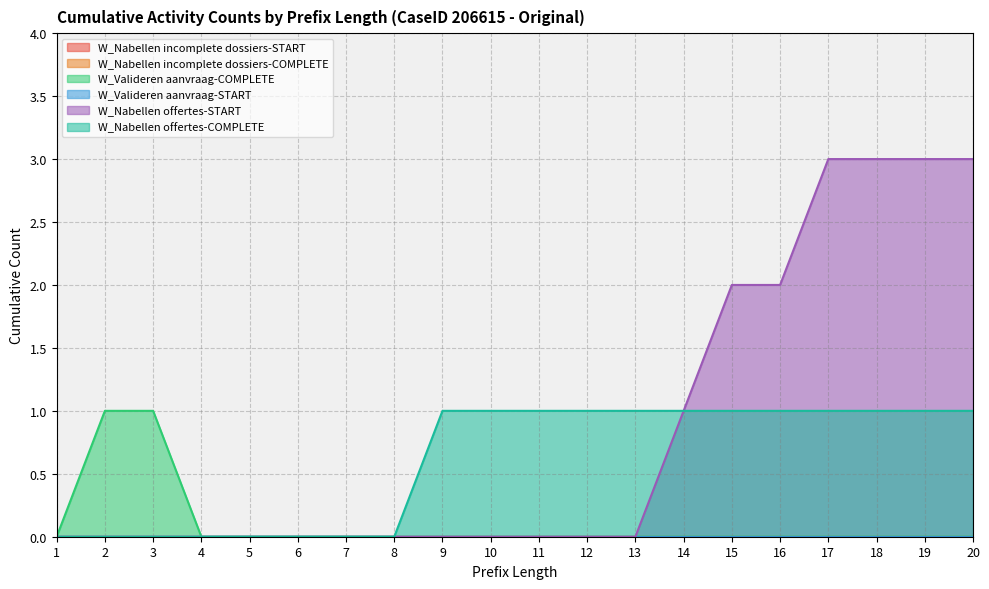

At which category is the sum across all series the highest?

17